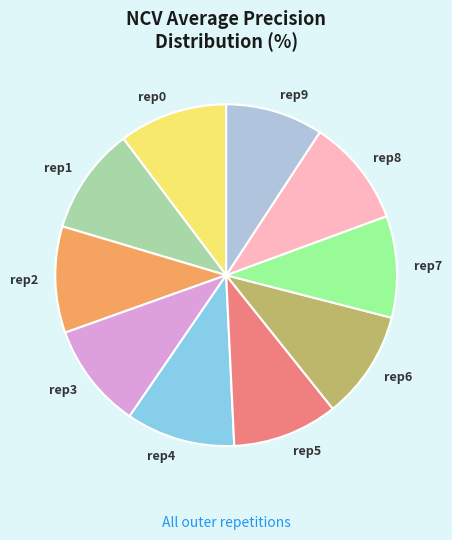

How many slices are in this pie chart?

10